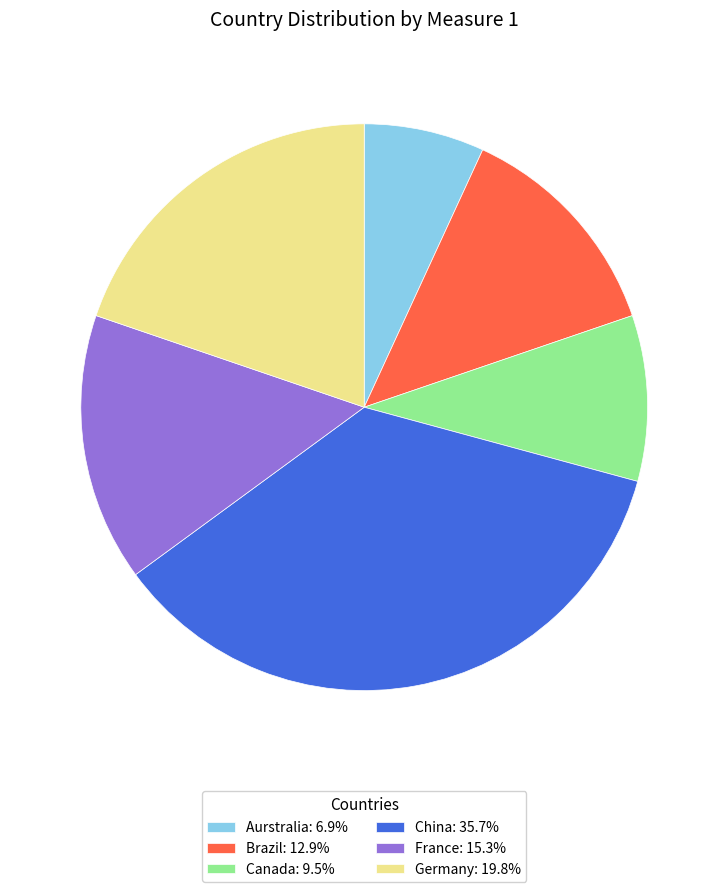

Between France and Germany, which is larger?

Germany